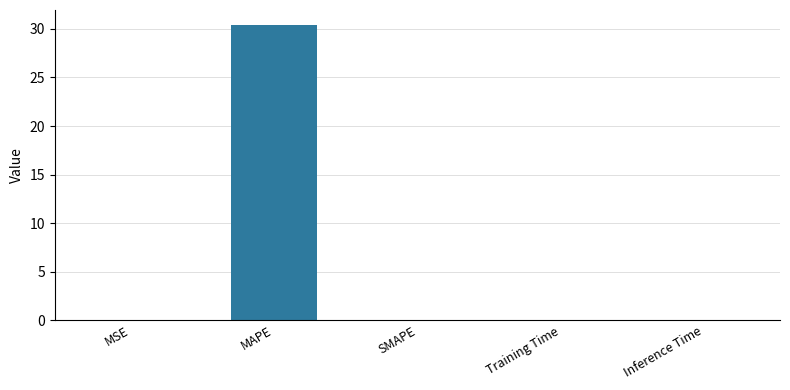

What is the change in value from MAPE to SMAPE?

-30.4